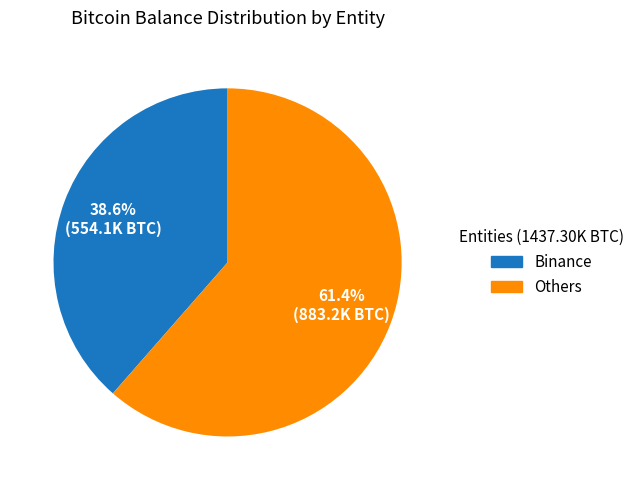

Does any single category account for the majority?

Yes